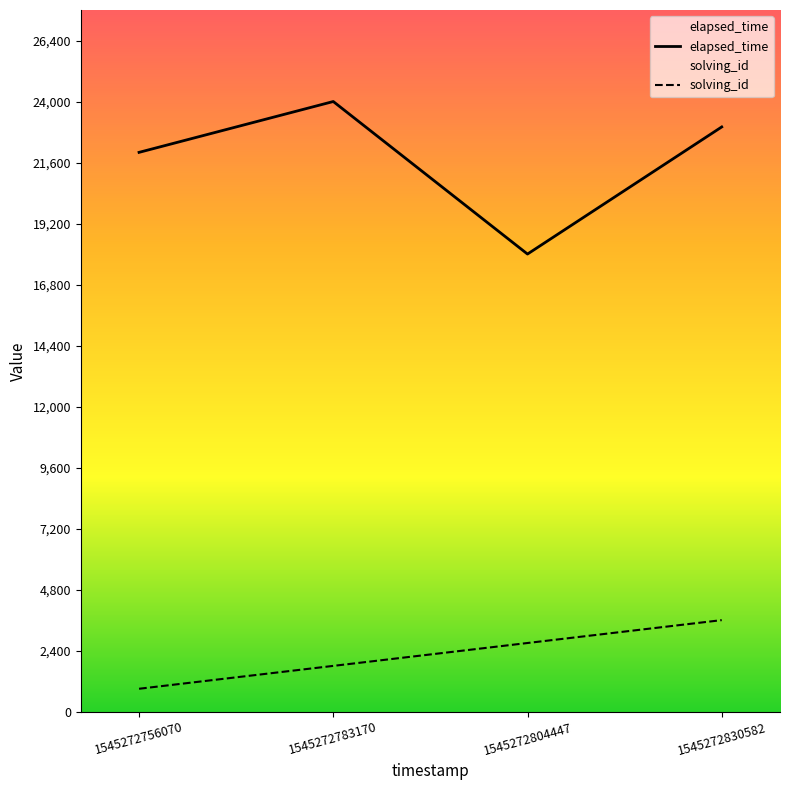

How many lines are shown in the chart?

2